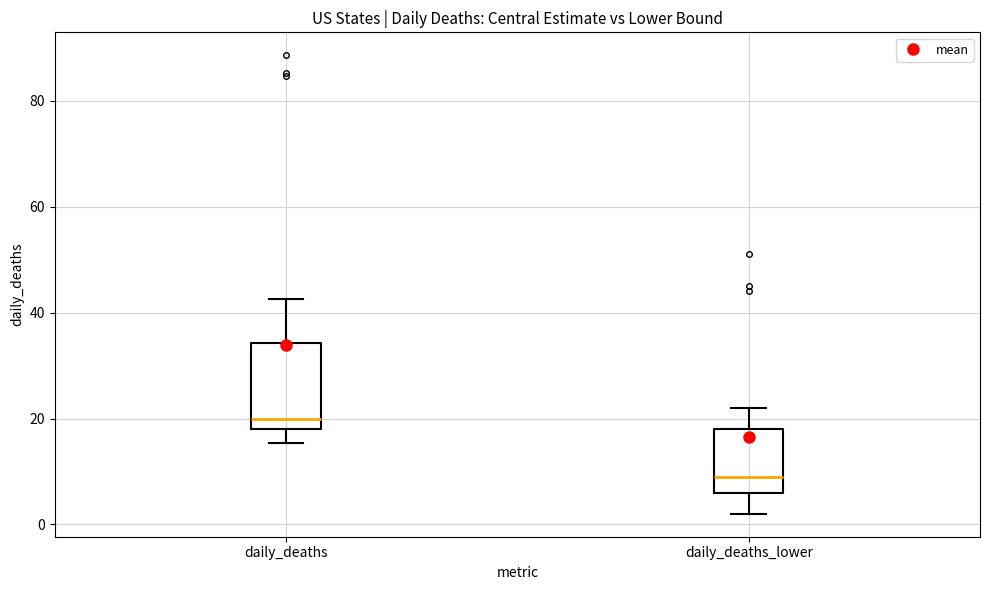

Reading left to right, read every box against the y-axis: the position of its median line, the range the box covers, and the ends of its whiskers. The values are not printed on the chart, so give them approximately, as read against the axis.

daily_deaths: median 20, box 18 to 34, whiskers 16 to 42
daily_deaths_lower: median 10, box 6 to 18, whiskers 2 to 22